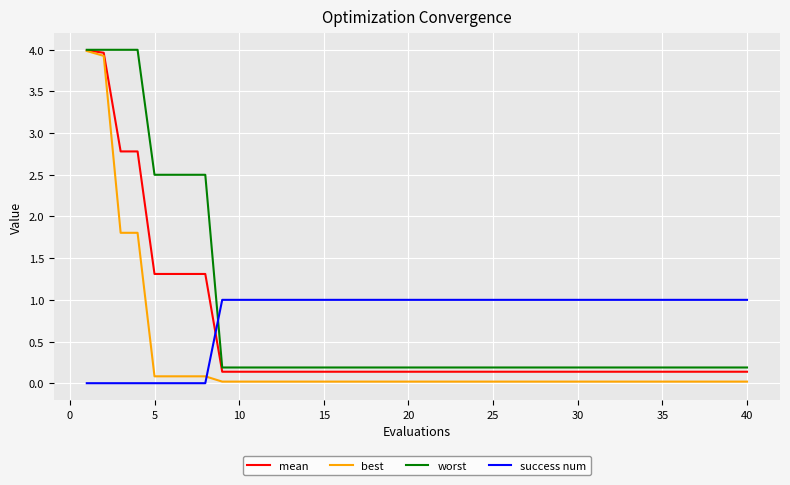

How many intersections are there between worst and success num?

1